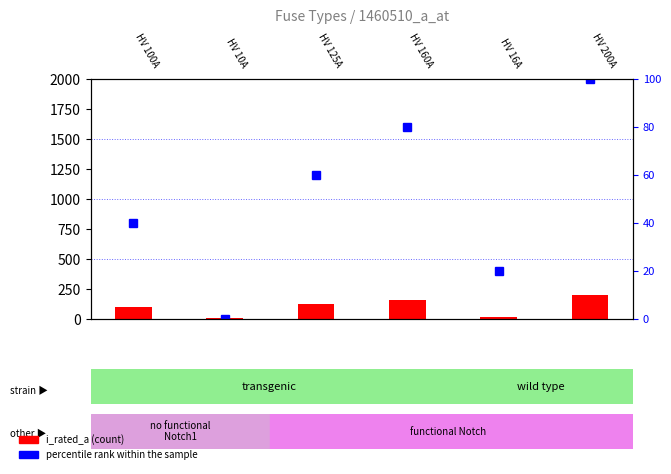

Which series has the largest range (max minus min)?

i_rated_a